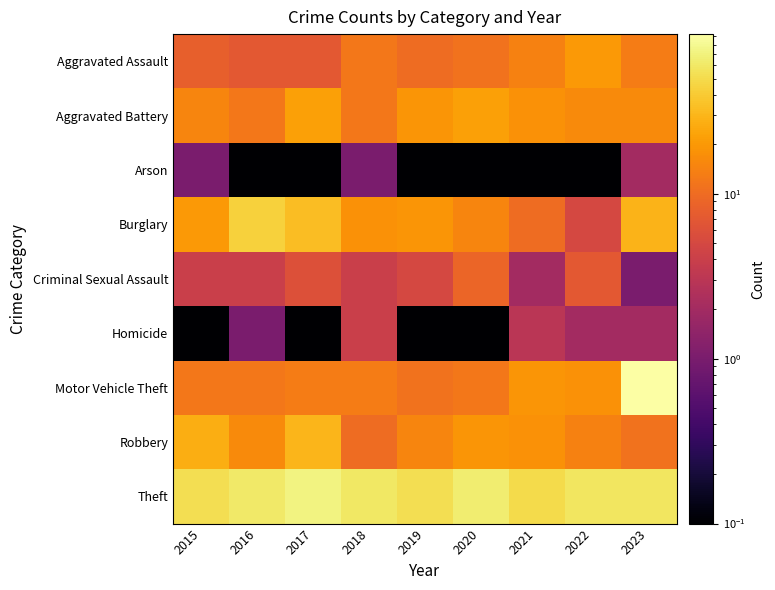

Reading left to right, transcribe all the data shown in this chart.

Aggravated Assault: 2015=8.0	2016=7.0	2017=7.0	2018=12.0	2019=10.0	2020=11.0	2021=14.0	2022=20.0	2023=13.0
Aggravated Battery: 2015=15.0	2016=12.0	2017=22.0	2018=12.0	2019=19.0	2020=22.0	2021=18.0	2022=16.0	2023=16.0
Arson: 2015=1.0	2016=0.1	2017=0.1	2018=1.0	2019=0.1	2020=0.1	2021=0.1	2022=0.1	2023=2.0
Burglary: 2015=20.0	2016=43.0	2017=33.0	2018=18.0	2019=19.0	2020=15.0	2021=10.0	2022=5.0	2023=29.0
Criminal Sexual Assault: 2015=4.0	2016=4.0	2017=6.0	2018=4.0	2019=5.0	2020=9.0	2021=2.0	2022=7.0	2023=1.0
Homicide: 2015=0.1	2016=1.0	2017=0.1	2018=4.0	2019=0.1	2020=0.1	2021=3.0	2022=2.0	2023=2.0
Motor Vehicle Theft: 2015=12.0	2016=12.0	2017=13.0	2018=13.0	2019=11.0	2020=12.0	2021=19.0	2022=18.0	2023=93.0
Robbery: 2015=27.0	2016=16.0	2017=30.0	2018=10.0	2019=15.0	2020=19.0	2021=18.0	2022=14.0	2023=11.0
Theft: 2015=53.0	2016=61.0	2017=72.0	2018=60.0	2019=53.0	2020=65.0	2021=50.0	2022=58.0	2023=59.0